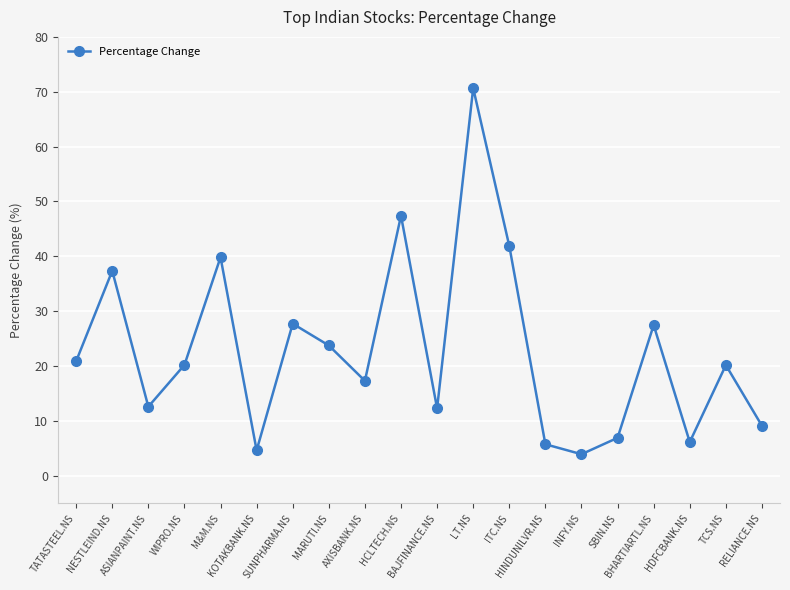

What is the average value?

22.8